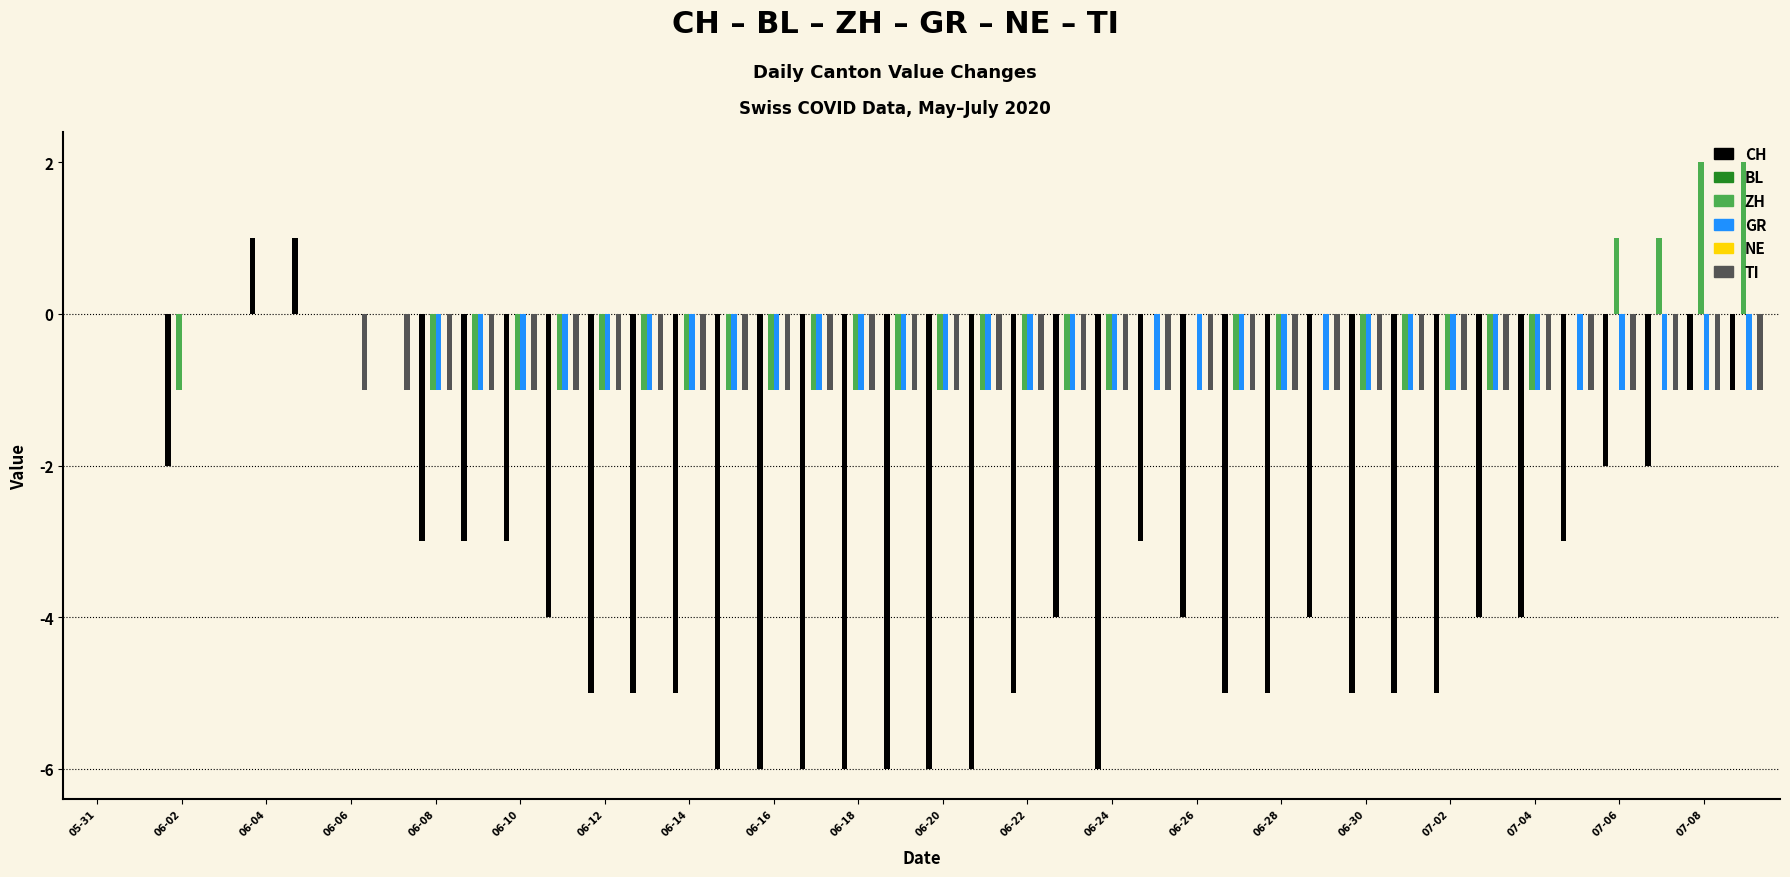

What is the label of the 19th bar from the left?

06-18